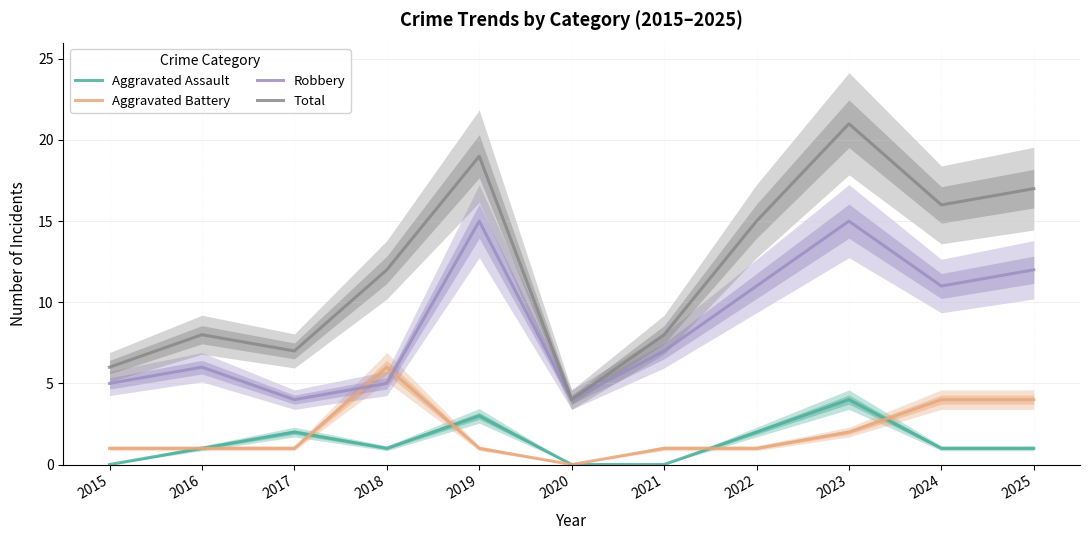

True or false: Aggravated Battery and Aggravated Assault cross at least once.

True